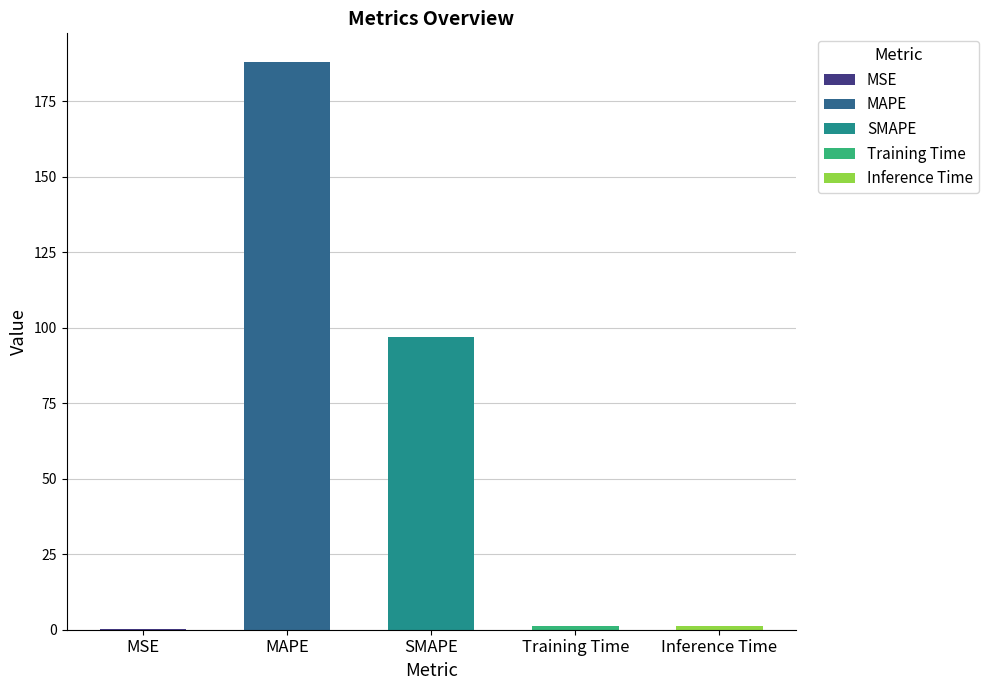

Which label corresponds to the smallest value in the chart?

MSE